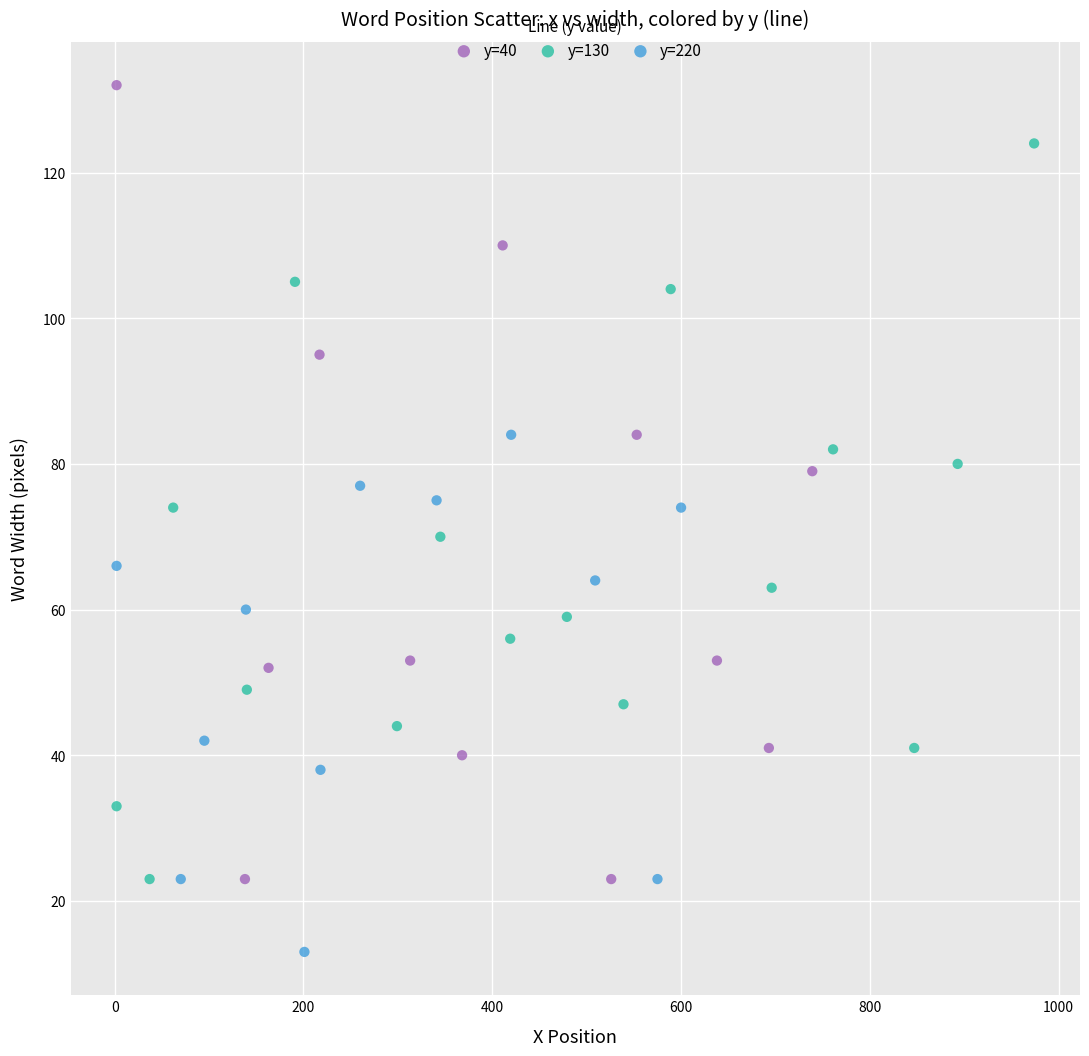

Which series contains the highest Y value?

y=40